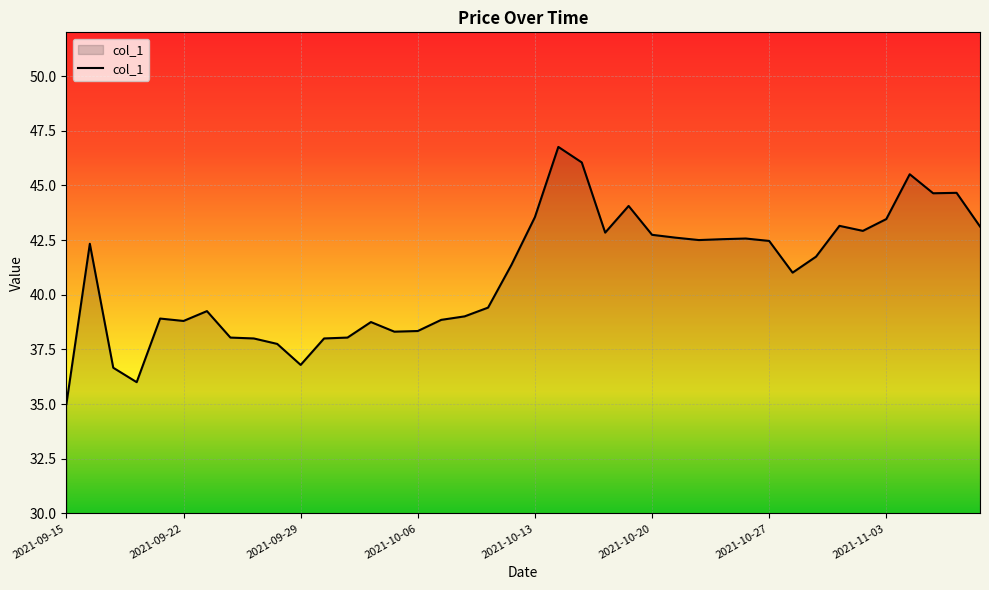

What is the maximum value shown in the chart?

46.8